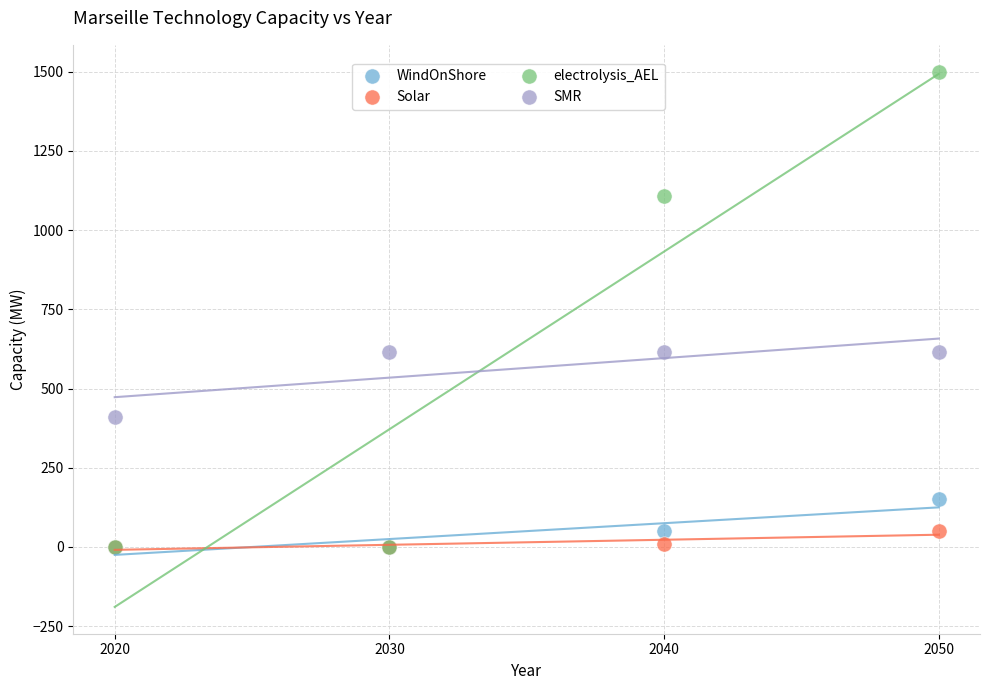

Which series has the widest spread of Y values?

electrolysis_AEL